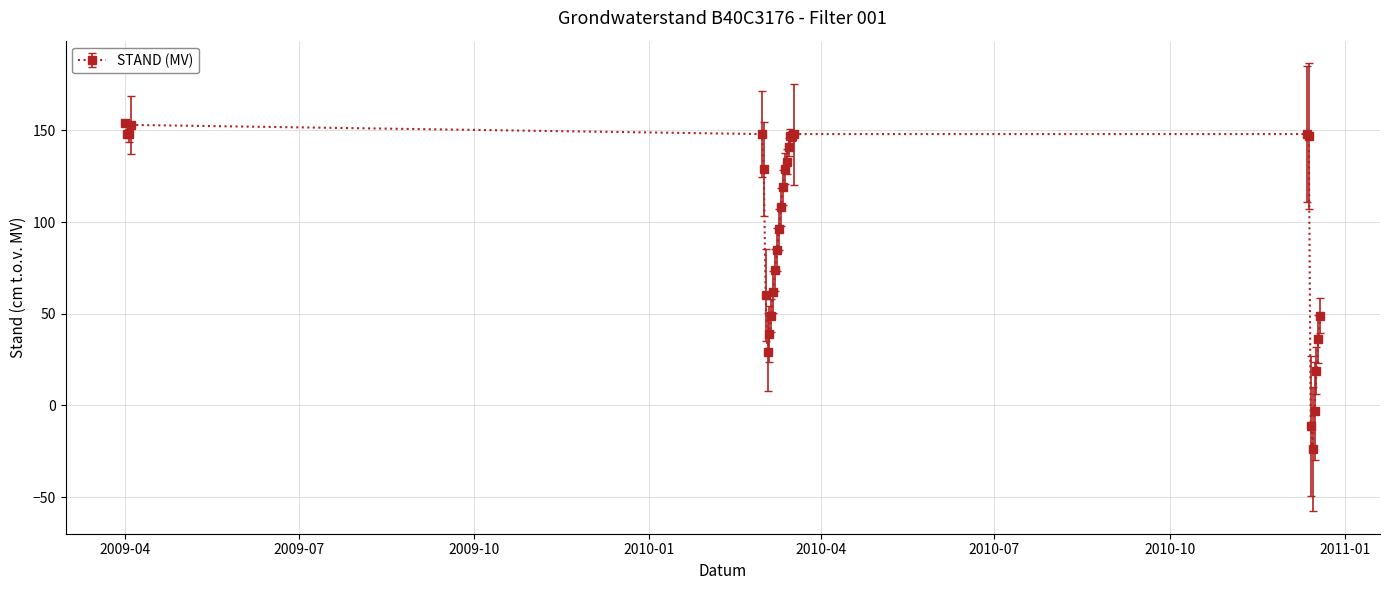

True or false: there are more than 0 points higher than both neighbors.

True